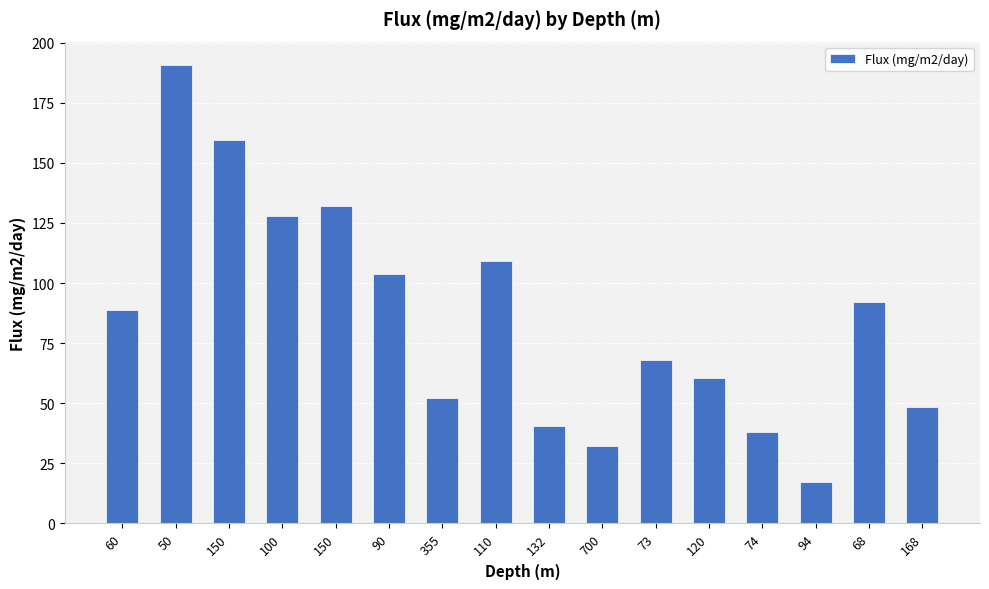

True or false: the data shows 127.9 at 100.

True